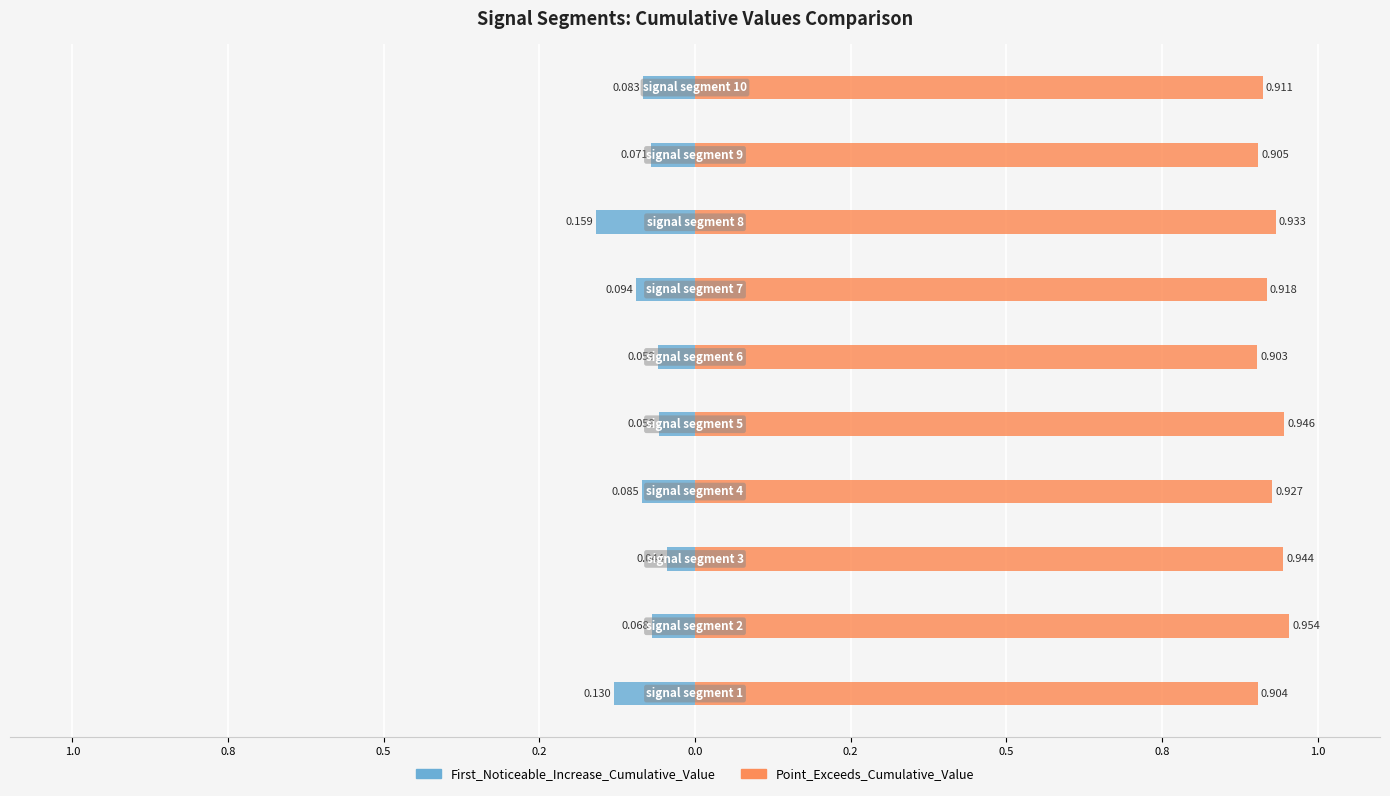

Which series changed the most between 0.8 and 1.0?

Point_Exceeds_Cumulative_Value